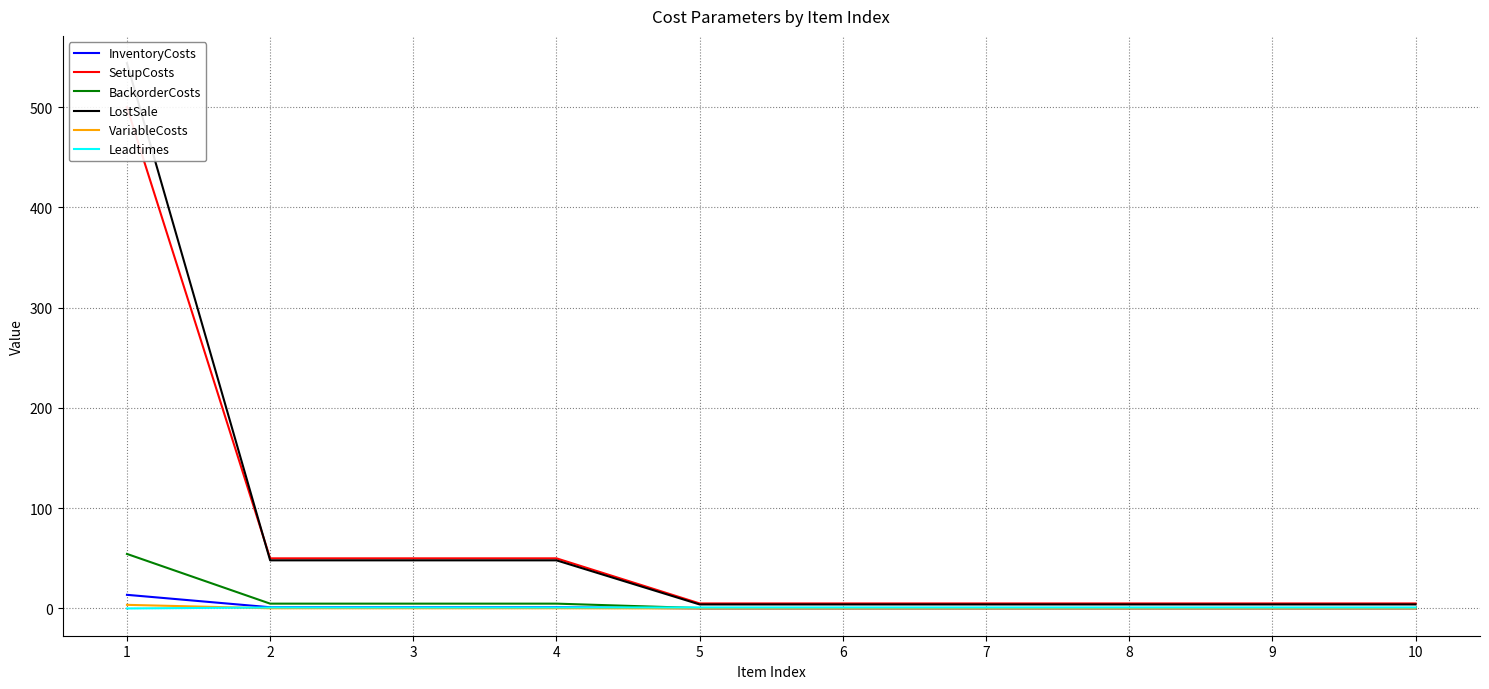

Does the chart have visible grid lines?

Yes